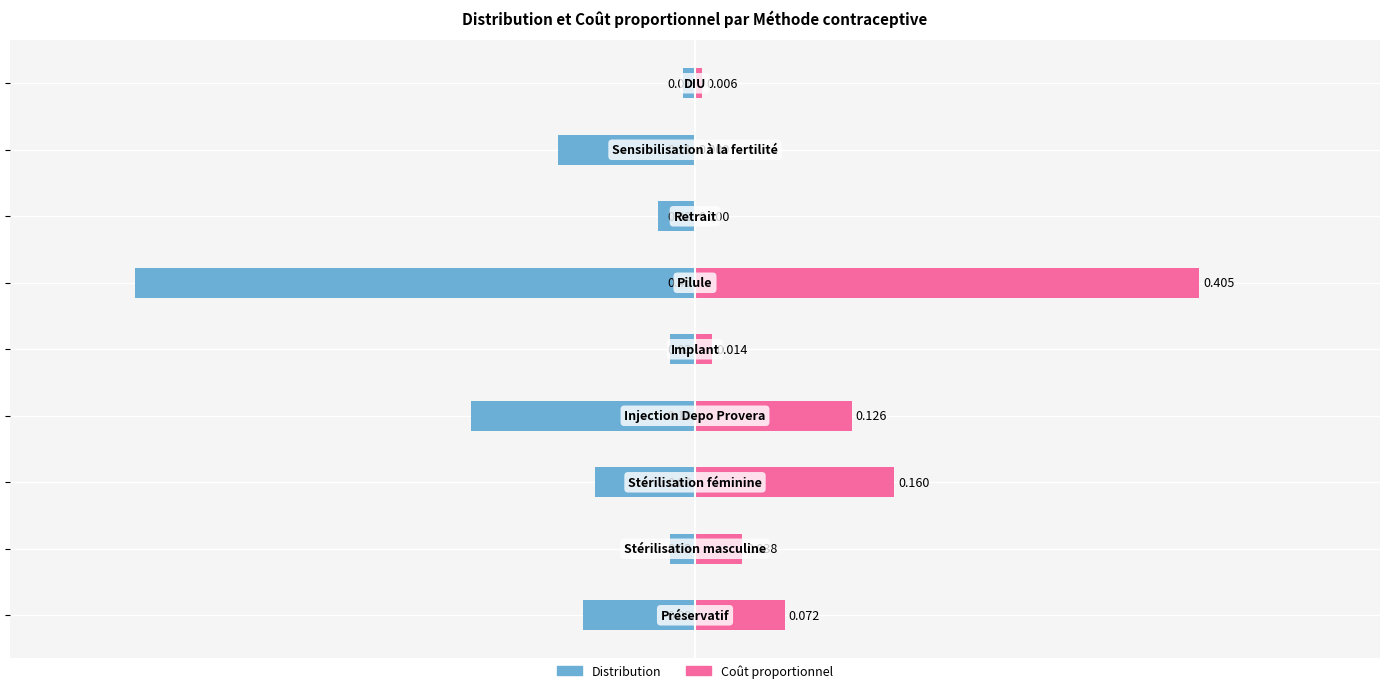

What are all the series names shown in the legend?

Distribution, Coût proportionnel